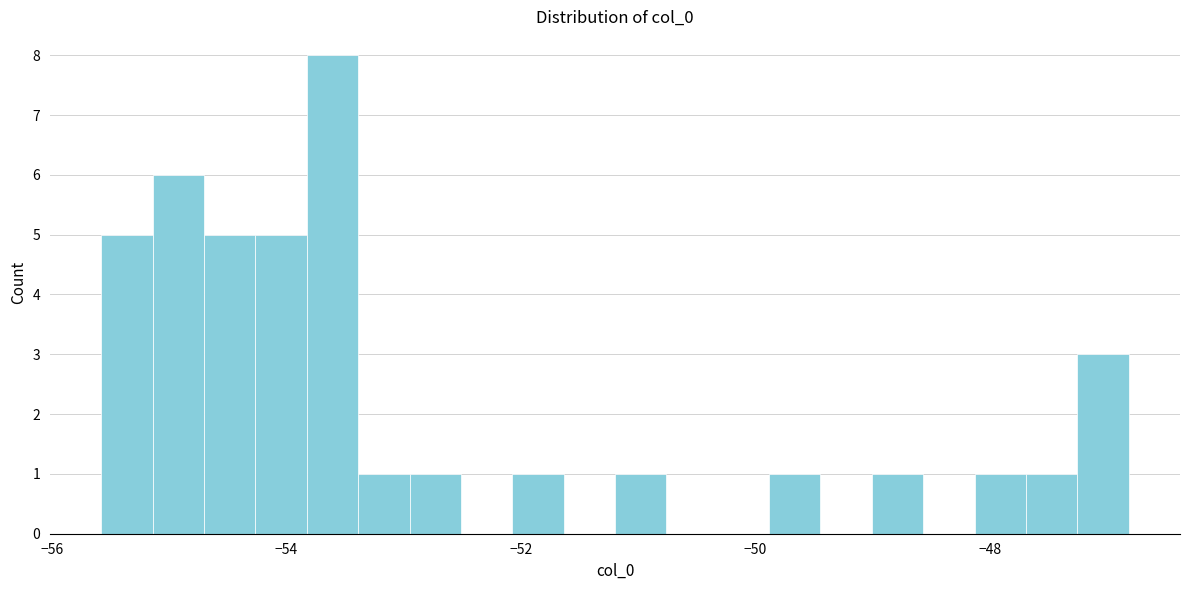

Read against the x-axis, roughly where is the centre of the tallest bar?

-53.6